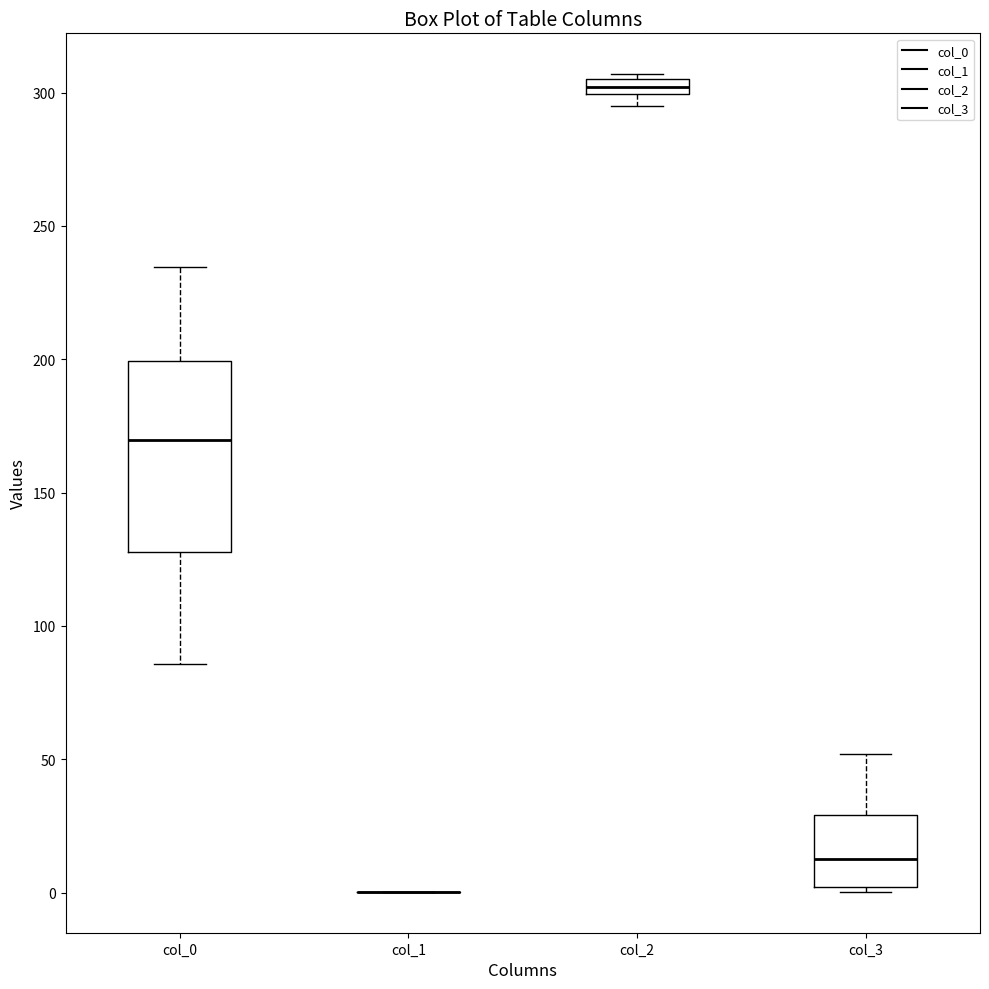

Which box is the tallest, from its lower edge to its upper edge?

col_0